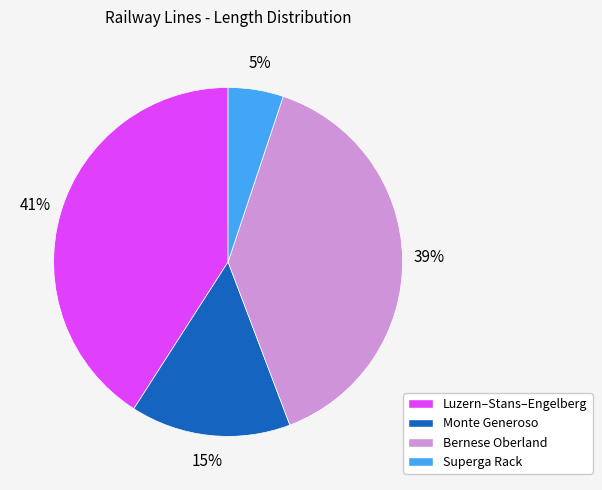

Does any single category account for the majority?

No